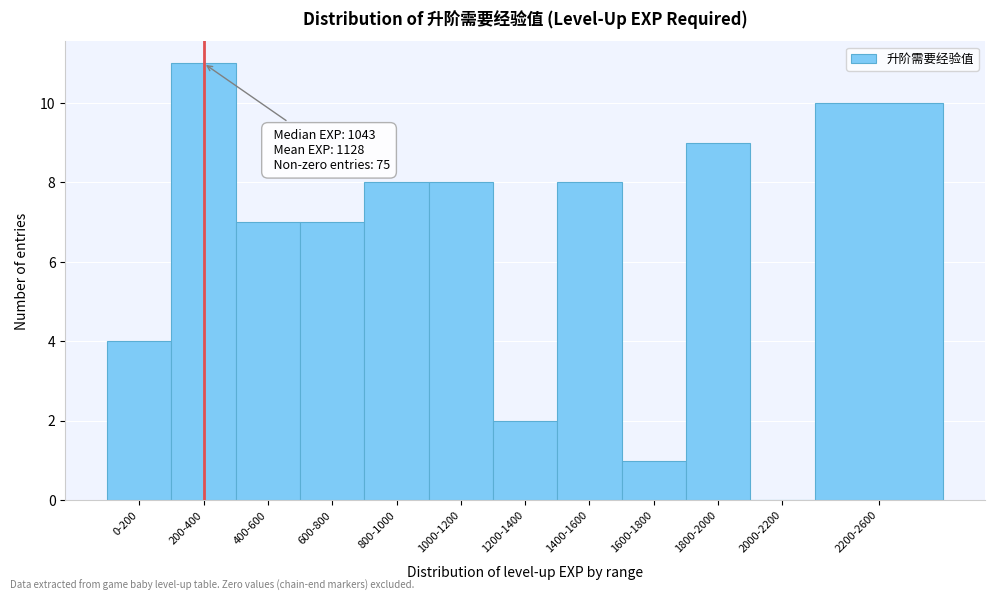

Reading left to right, what are all the values shown in this chart?

0-200=4	200-400=11	400-600=7	600-800=7	800-1000=8	1000-1200=8	1200-1400=2	1400-1600=8	1600-1800=1	1800-2000=9	2000-2200=0	2200-2600=10